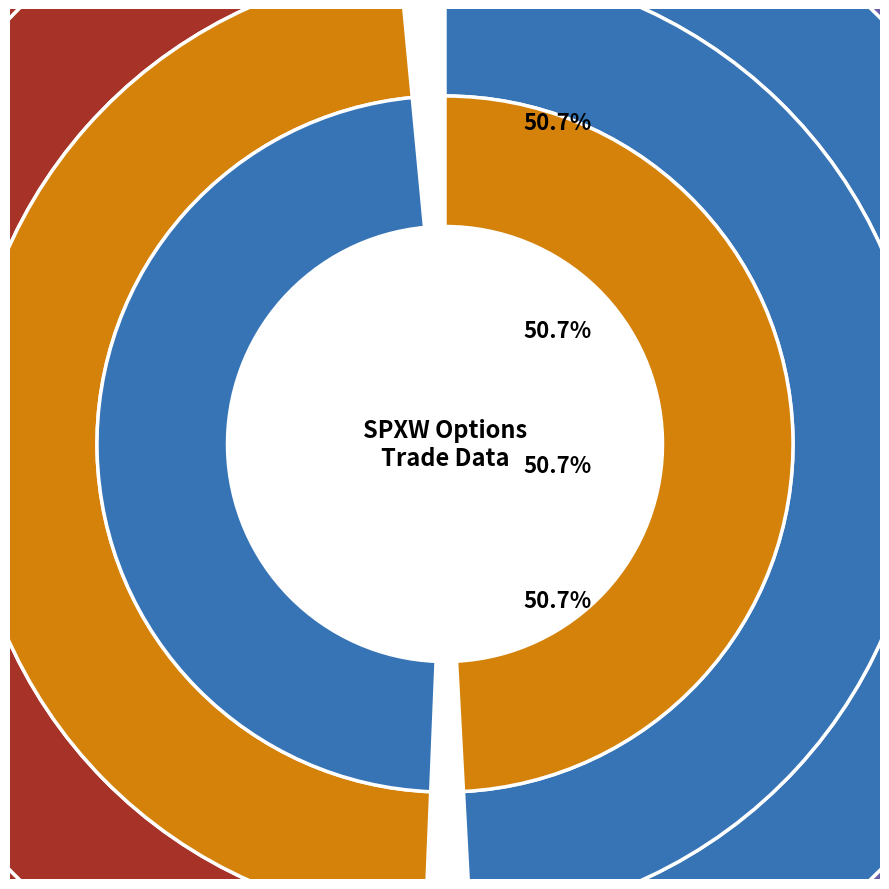

To the nearest percent, what is the average slice percentage?

5%